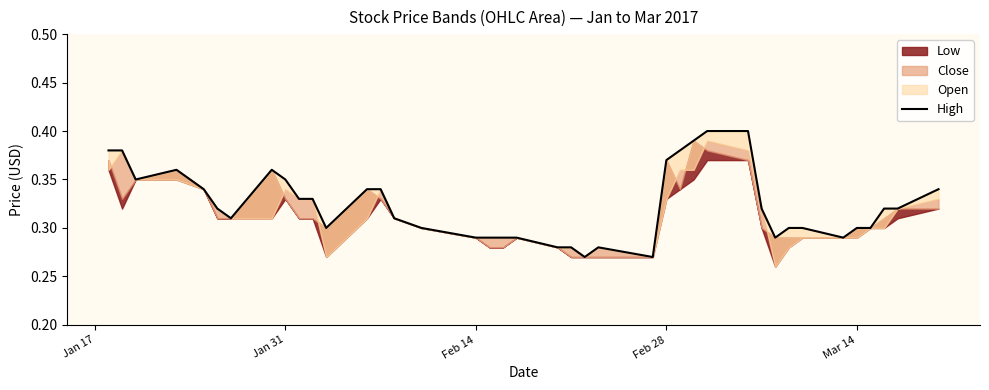

What is the maximum value shown in the chart?

0.4